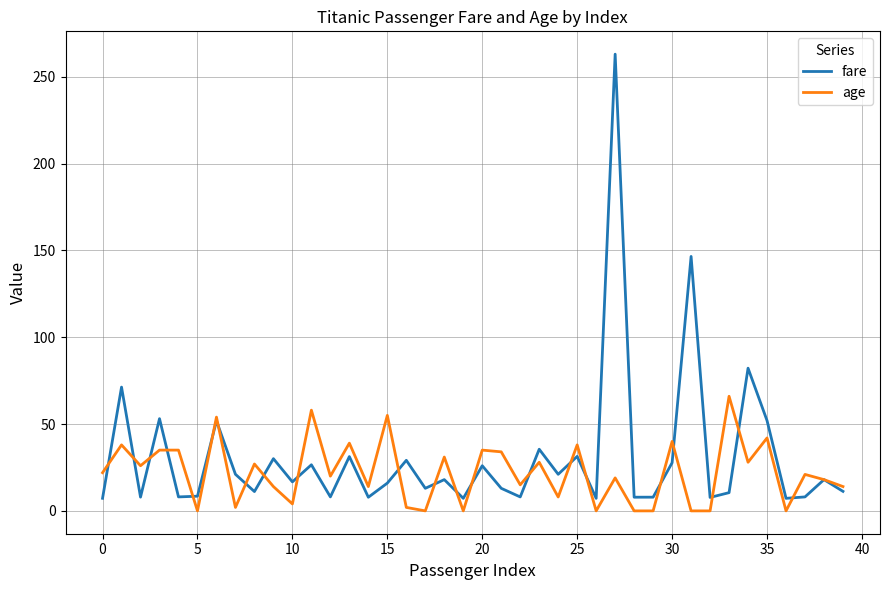

Which series has the largest range (max minus min)?

fare